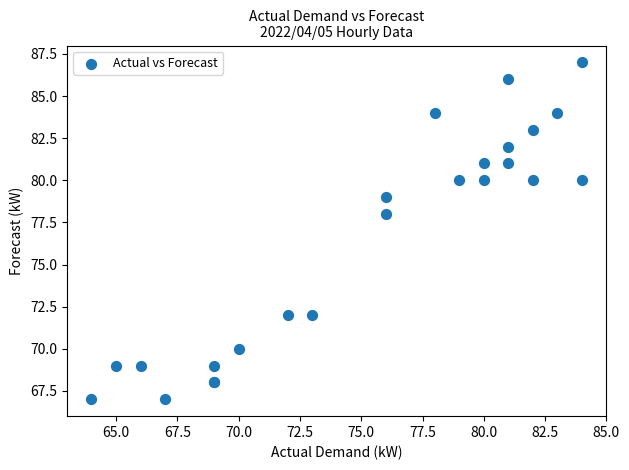

What Y value in the scatter plot is closest to 77?

78